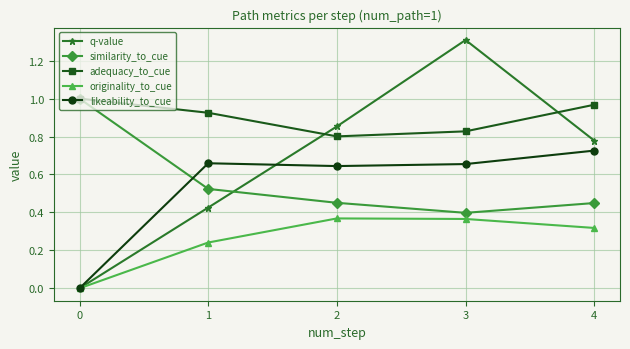

How many times do similarity_to_cue and q-value cross each other?

1